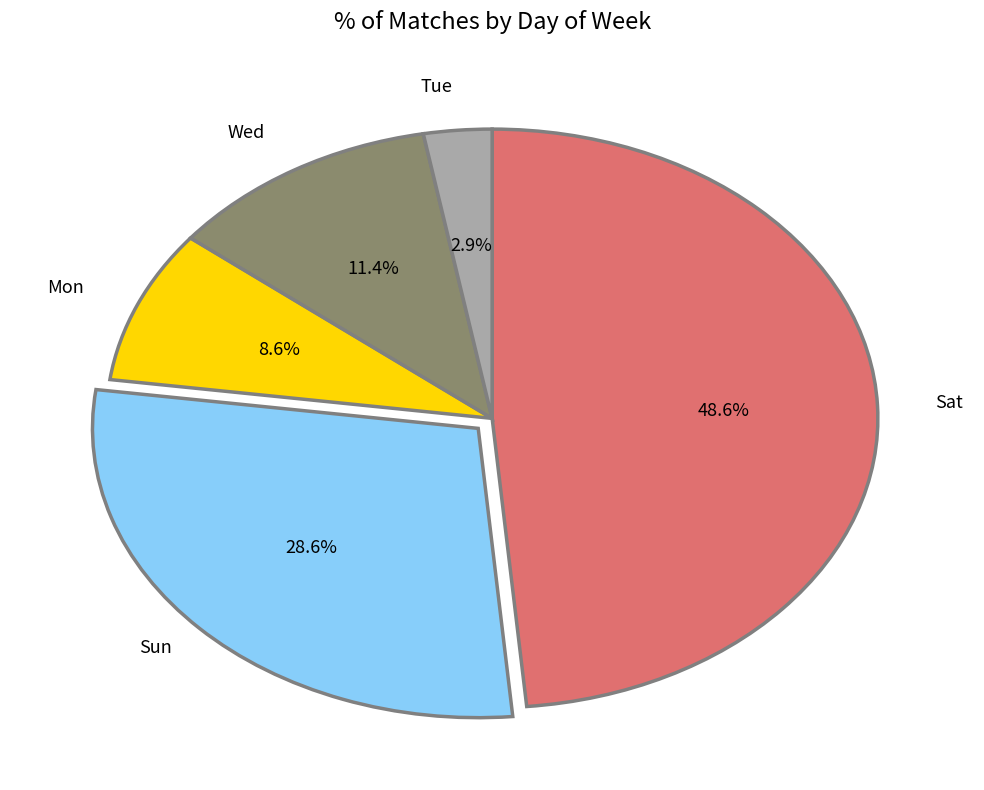

Is there any slice that represents more than half of the pie?

No